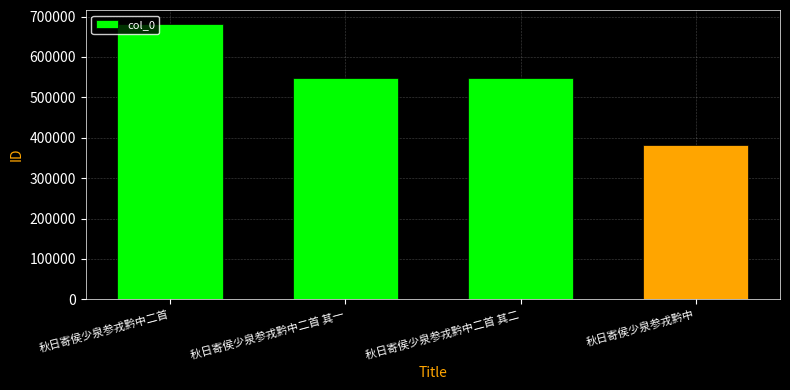

Which category has the highest value across all series?

秋日寄侯少泉参戎黔中二首